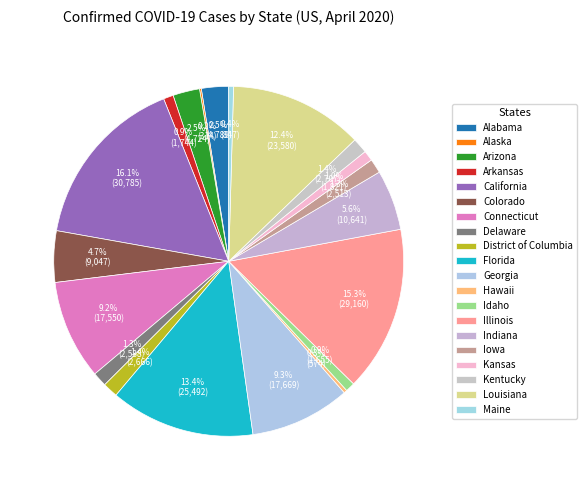

To the nearest percent, what is the combined percentage of Alabama and Kansas?

3%